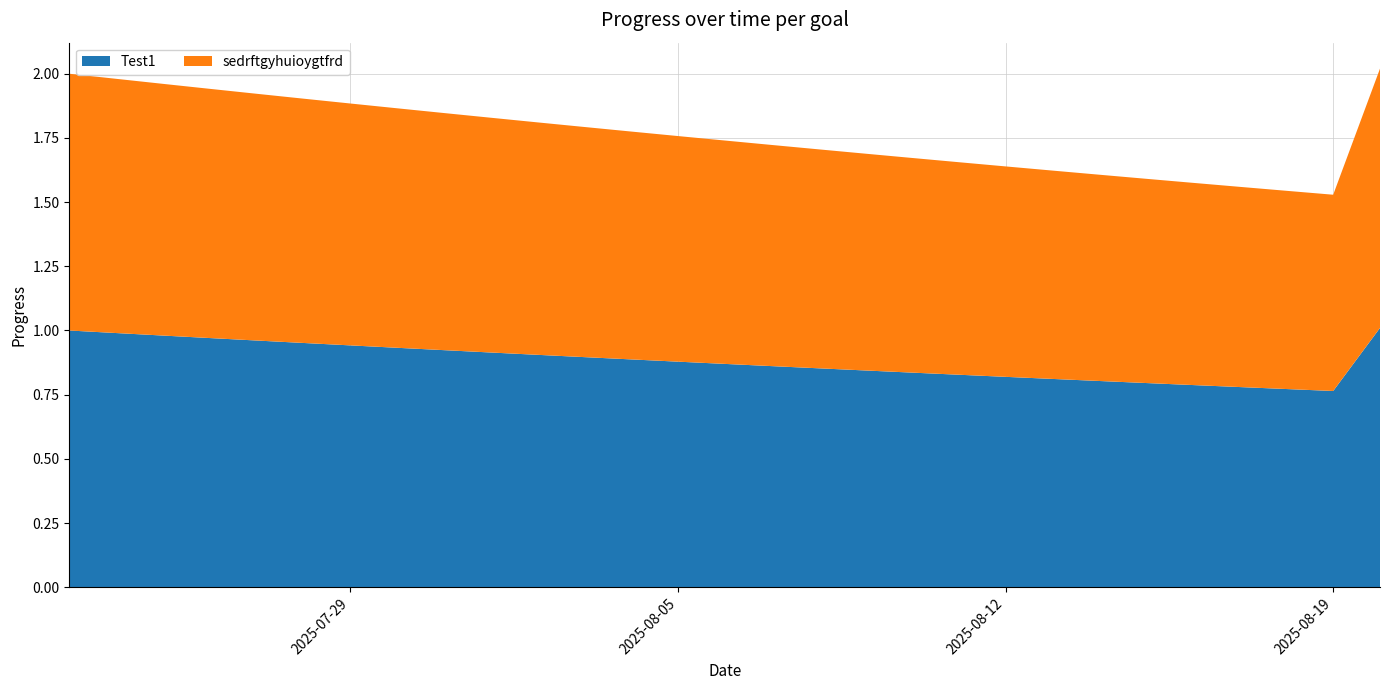

Reading left to right, what are all the values shown in this chart?

Test1: 1.0	1.0	1.0	1.0	1.0	1.0	0.9	0.9	0.9	0.9	0.9	0.9	0.9	0.9	0.9	0.9	0.9	0.8	0.8	0.8	0.8	0.8	0.8	0.8	0.8	0.8	0.8	0.8	1.0
sedrftgyhuioygtfrd: 1.0	1.0	1.0	1.0	1.0	1.0	0.9	0.9	0.9	0.9	0.9	0.9	0.9	0.9	0.9	0.9	0.9	0.8	0.8	0.8	0.8	0.8	0.8	0.8	0.8	0.8	0.8	0.8	1.0